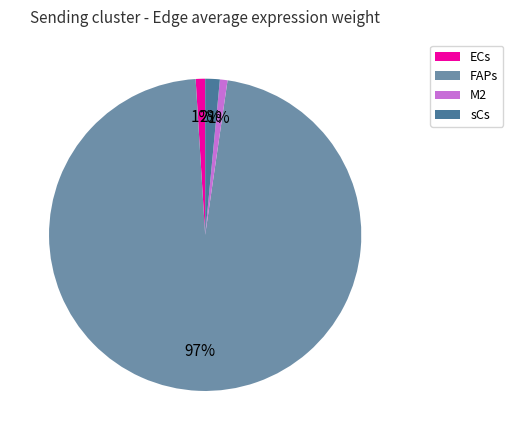

Is it true that M2 is 9% of the pie?

False